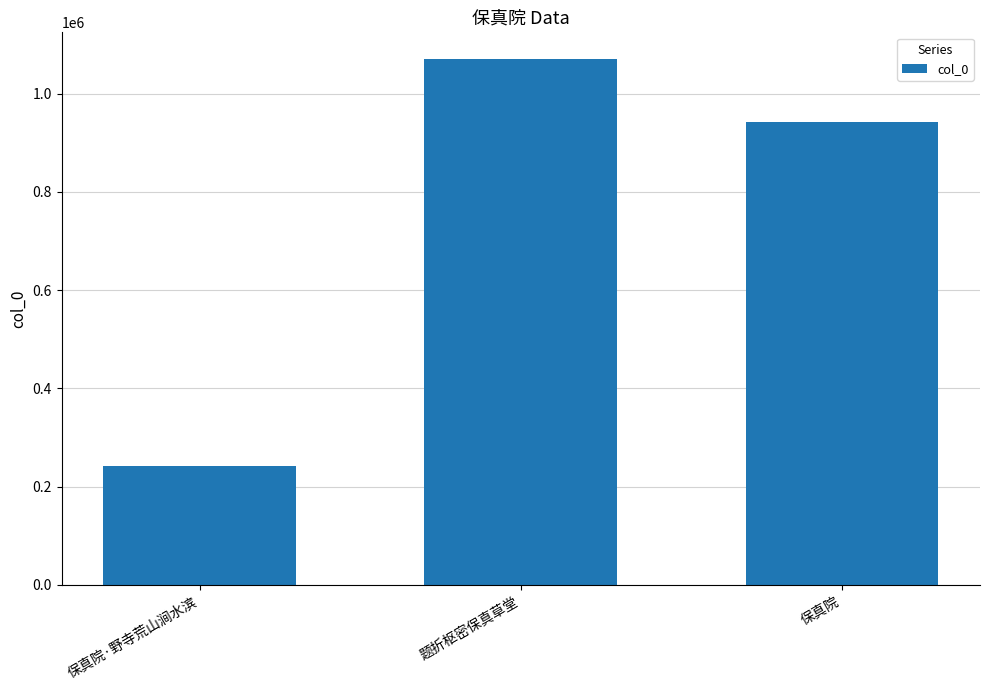

What is the label of the 3rd bar from the left?

保真院